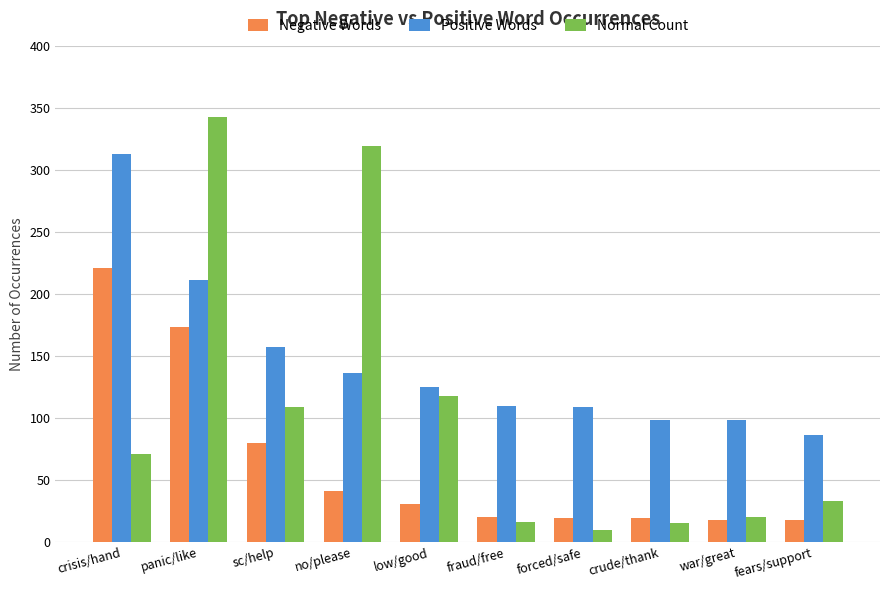

True or false: Positive Words has a value of 211 at panic/like.

True